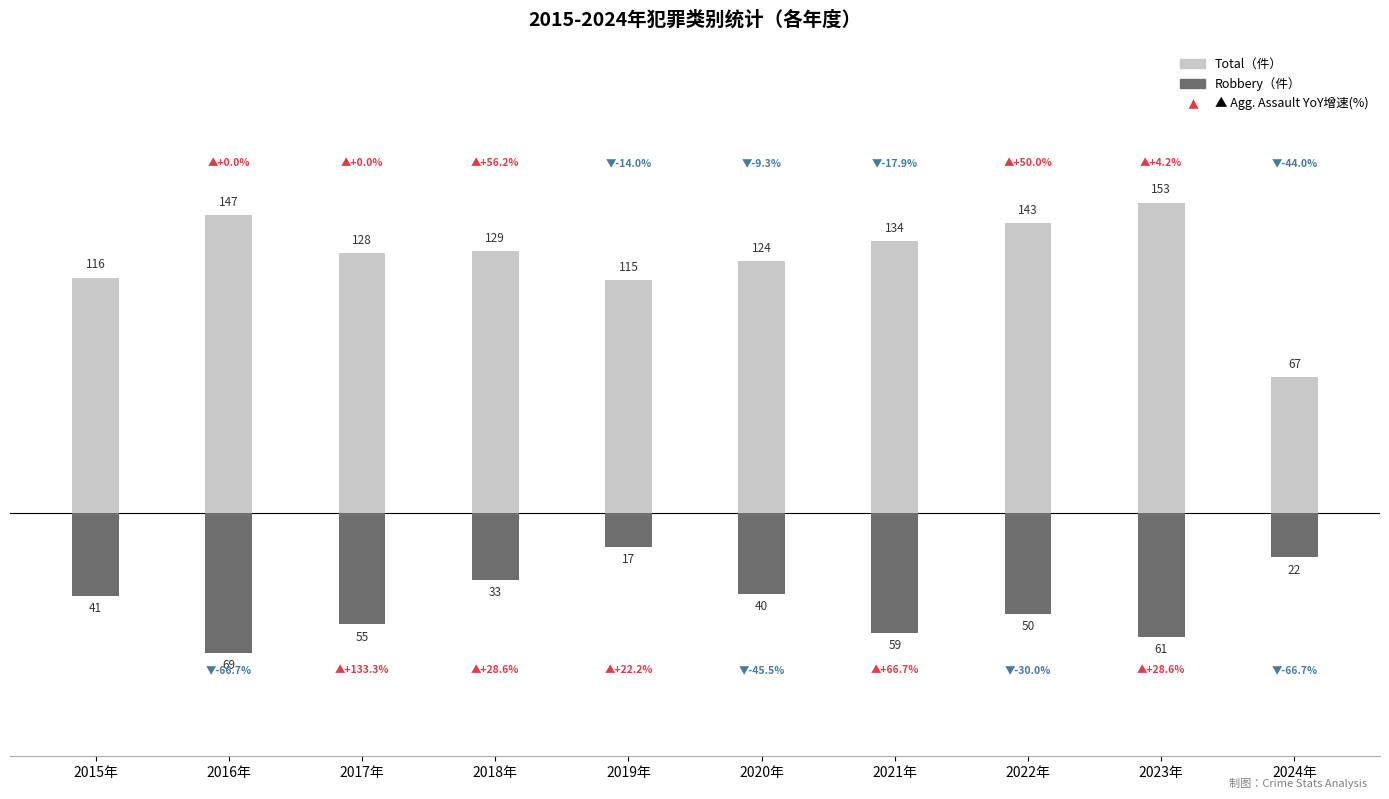

What is the lowest value of the Total series?

67